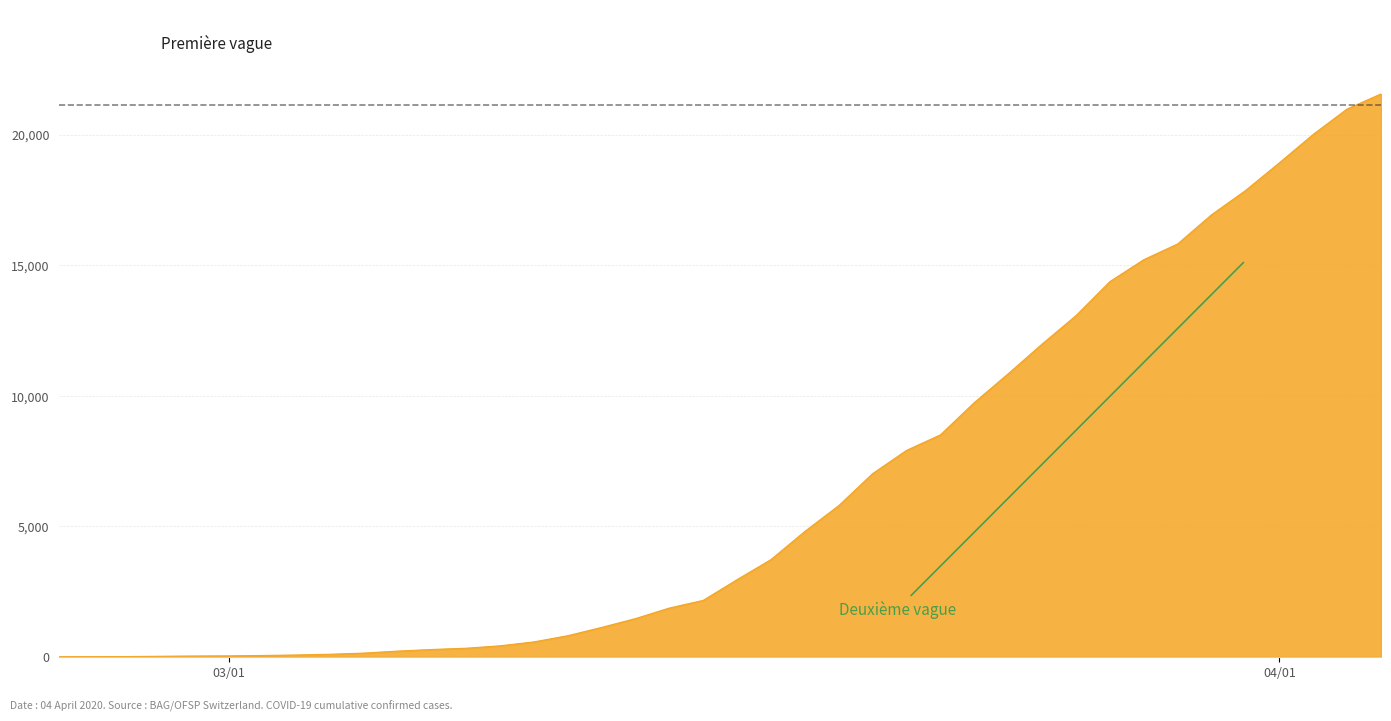

What is the maximum value shown in the chart?

21554